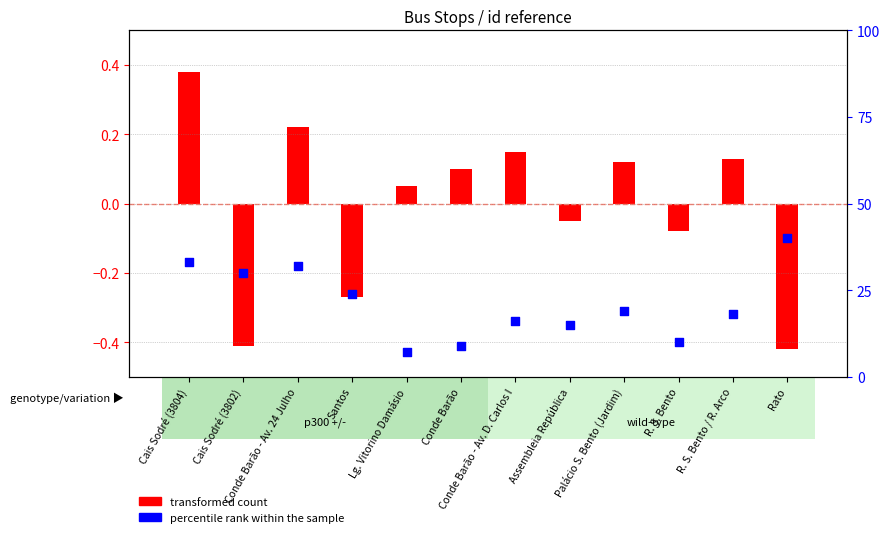

Which has a higher value, Conde Barão - Av. 24 Julho or R. S. Bento?

Conde Barão - Av. 24 Julho